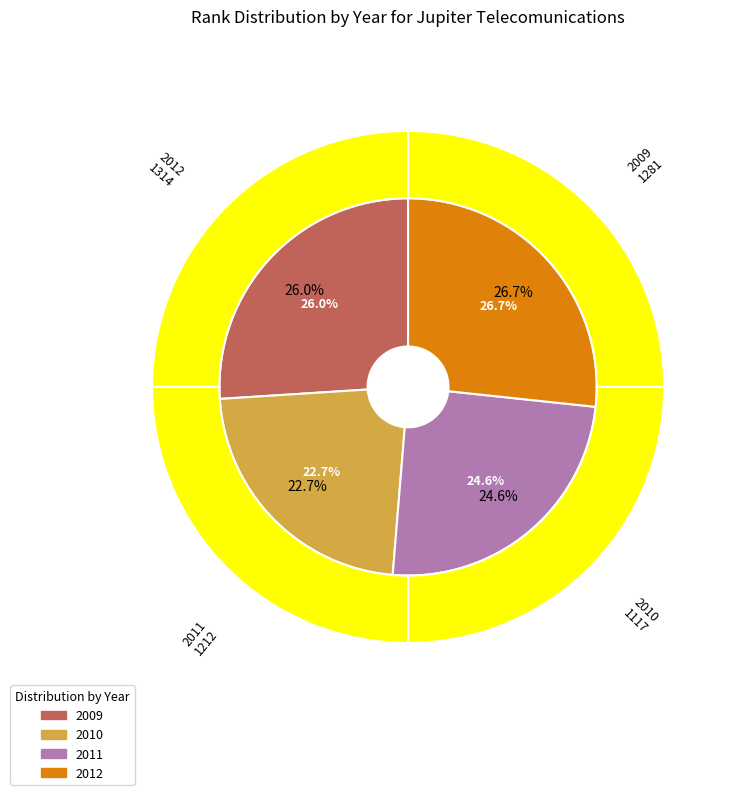

What percentage do 2012 and 2010 together represent?

49.4%